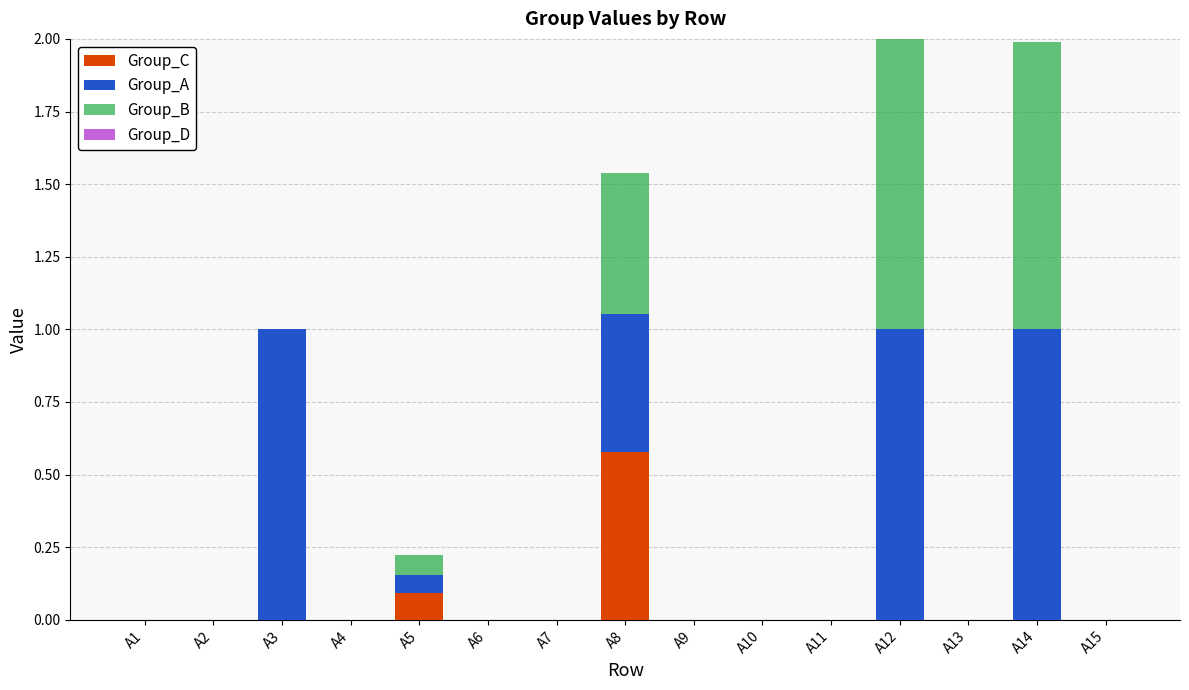

True or false: Group_C has a value of 0.0 at A13.

True